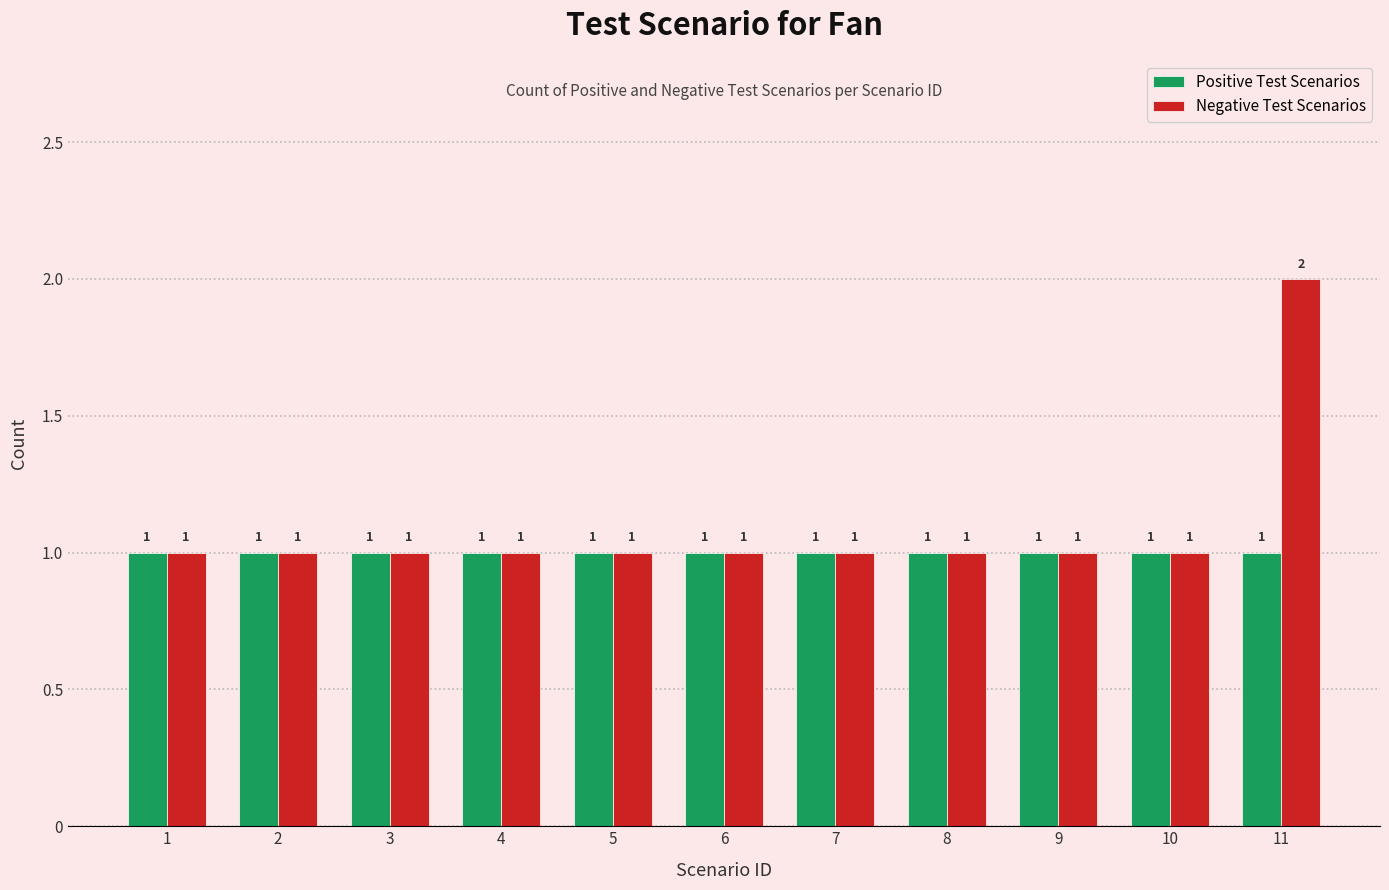

At which category is the sum across all series the highest?

11